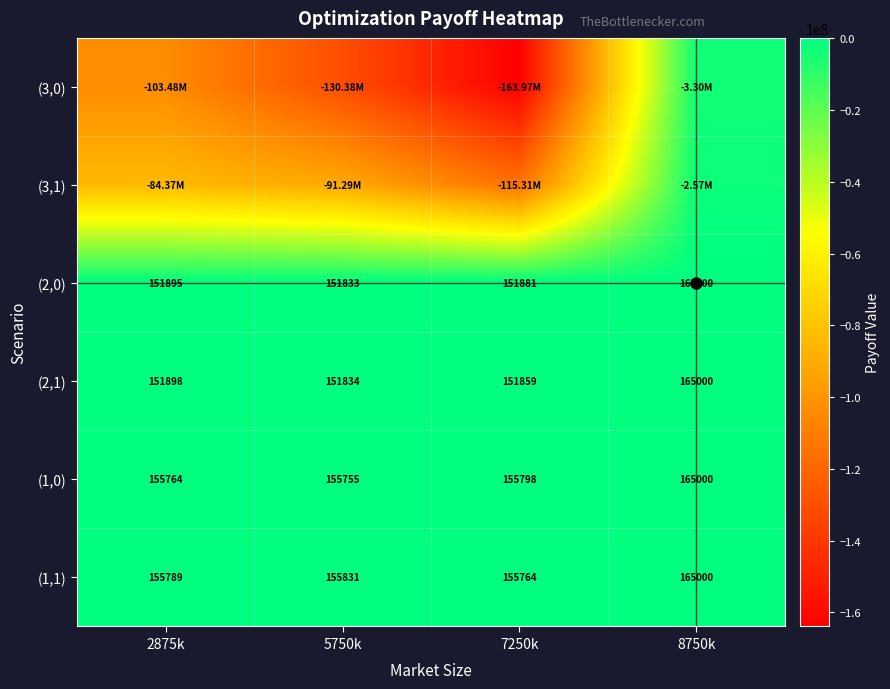

Which series has the largest range (max minus min)?

(3,0)